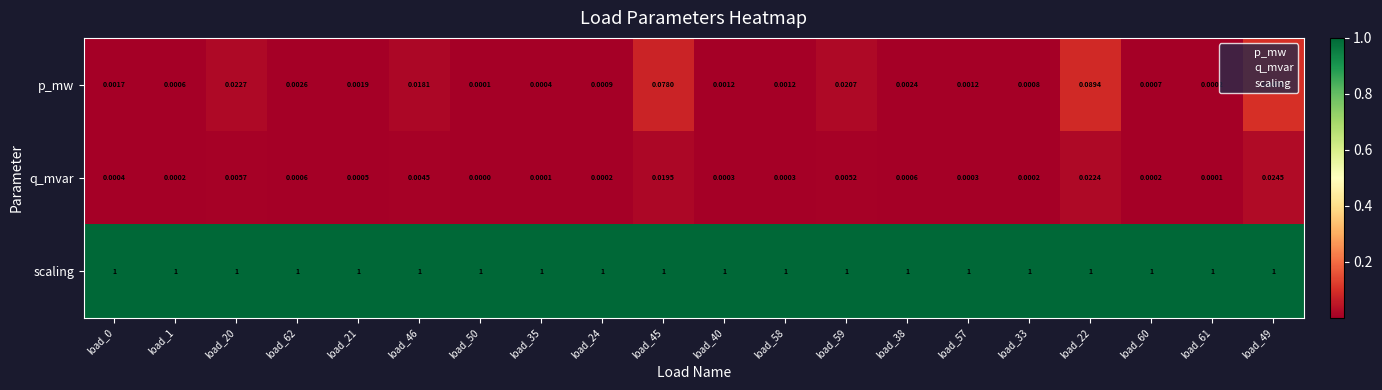

What is the difference between the highest and lowest values at load_40?

1.0